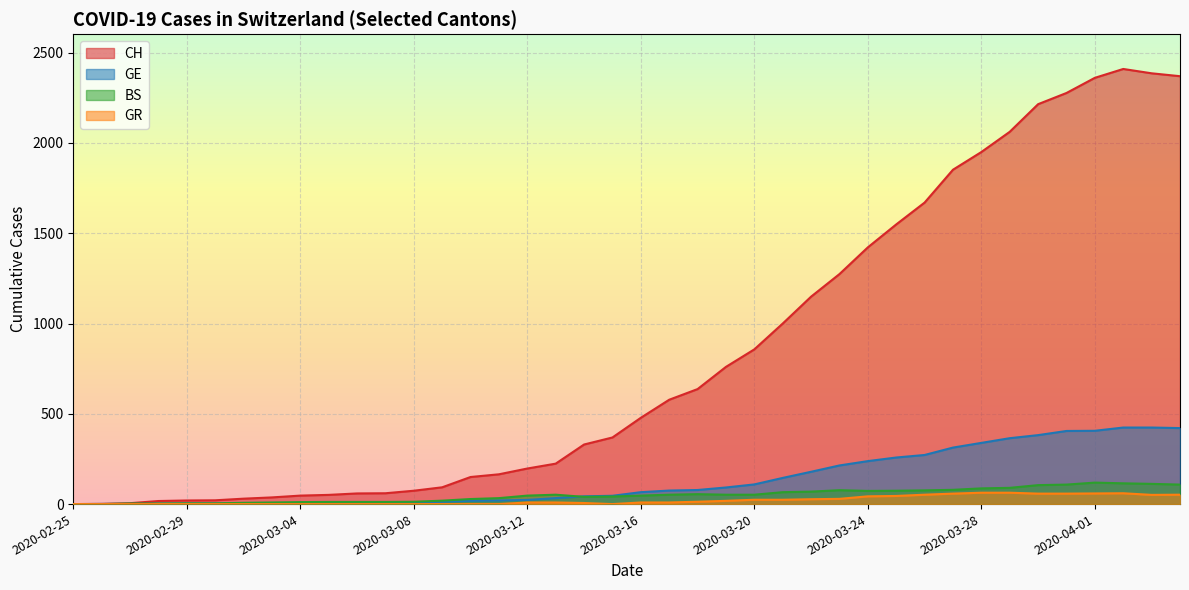

True or false: GR and GE intersect in this chart.

False